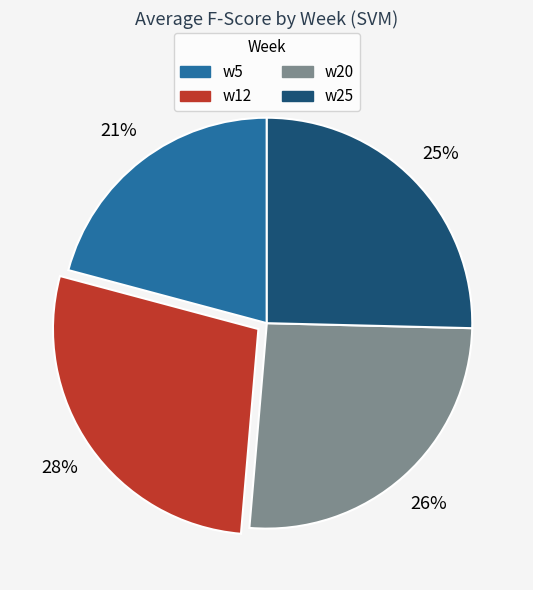

Rank the categories by value from lowest to highest.

w5, w25, w20, w12